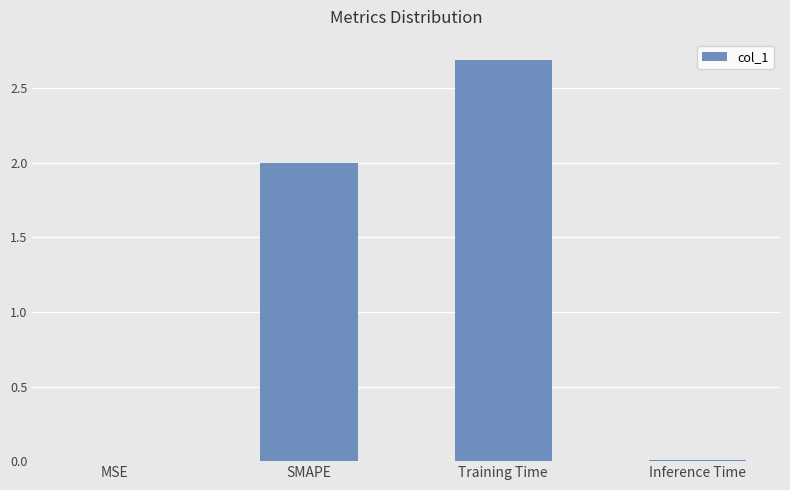

Read the value at Training Time.

2.7